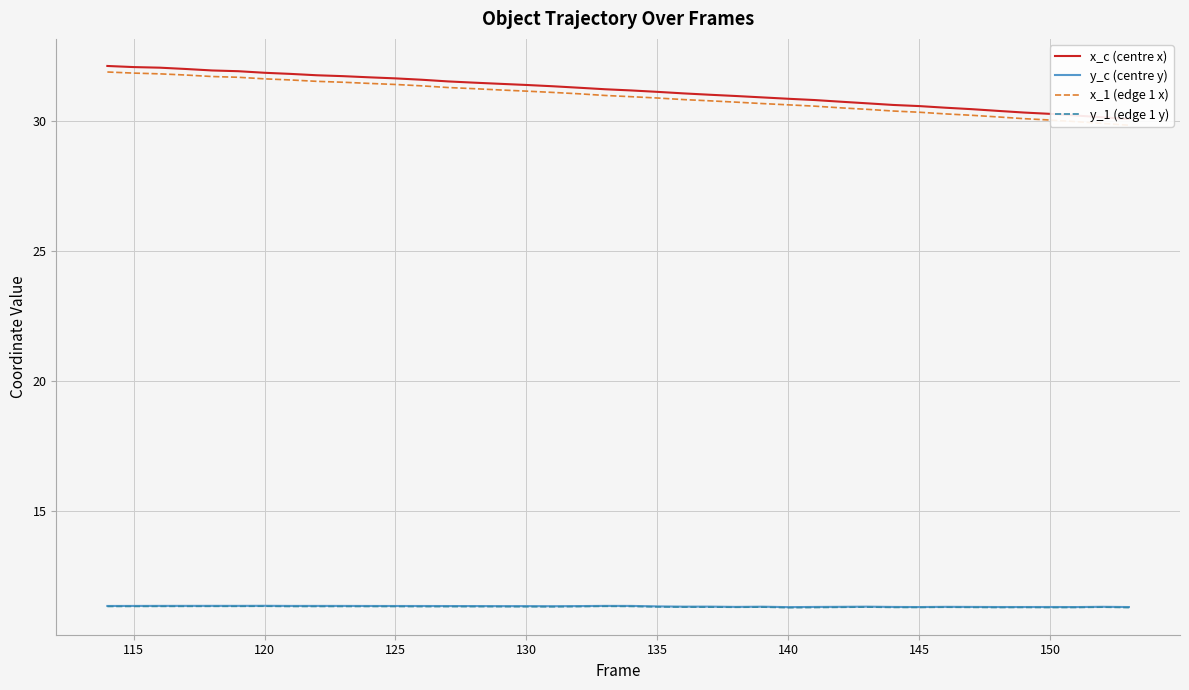

What is the highest value of the y_c (centre y) series?

11.4